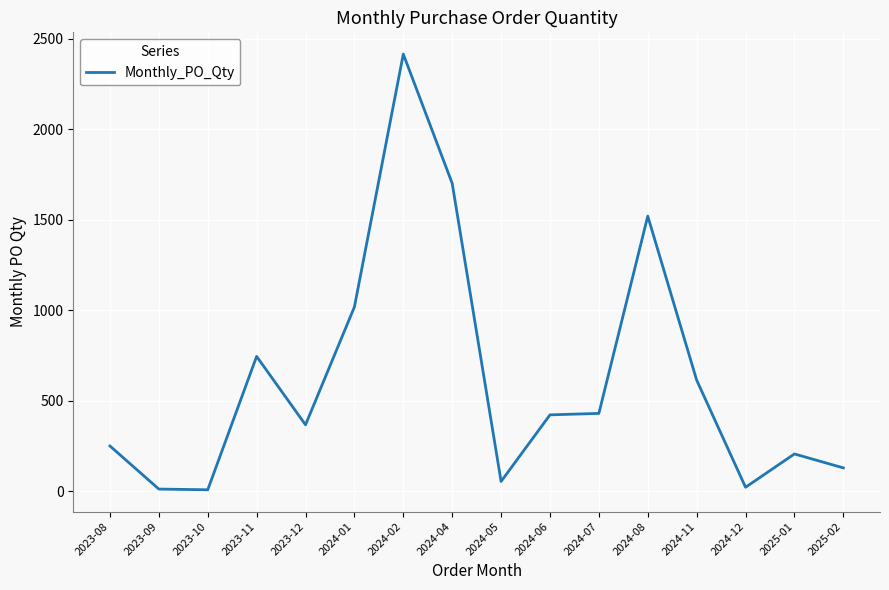

How many lines are shown in the chart?

1